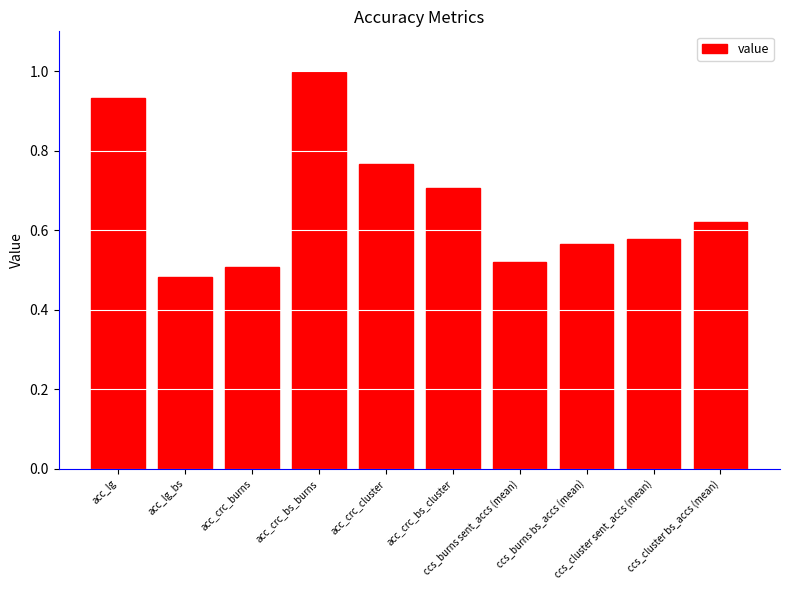

What is the label of the 5th bar from the left?

acc_crc_cluster